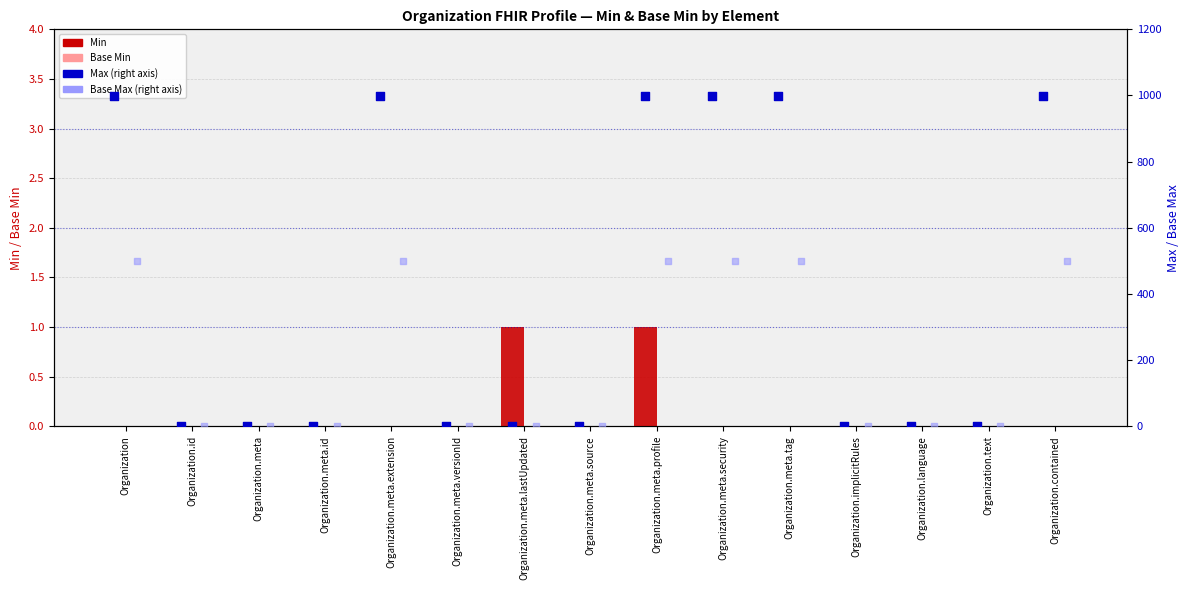

At how many categories does at least one series exceed 73?

6